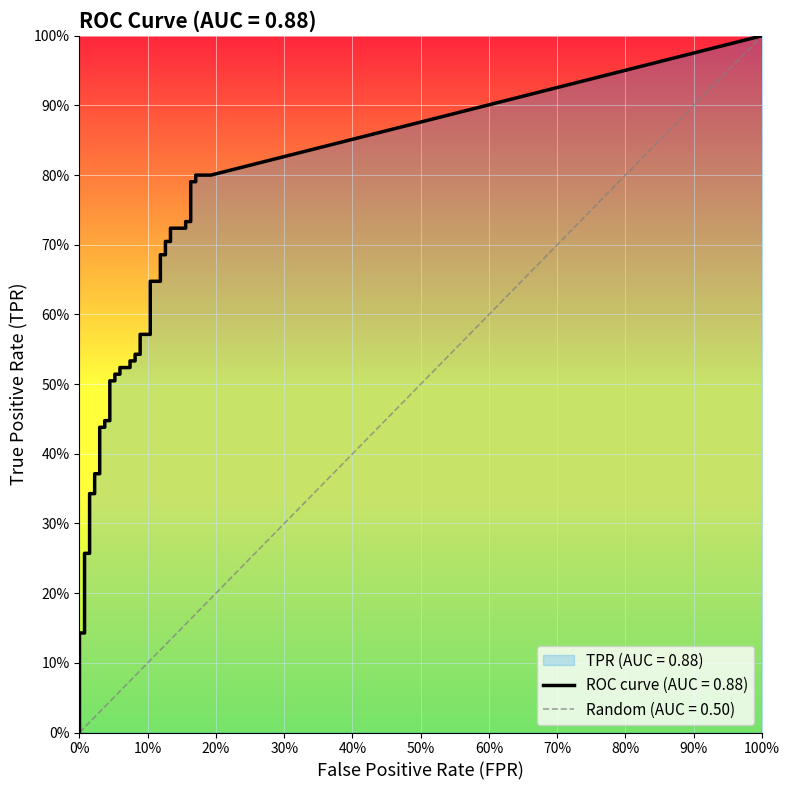

Count the number of data series in this chart.

2